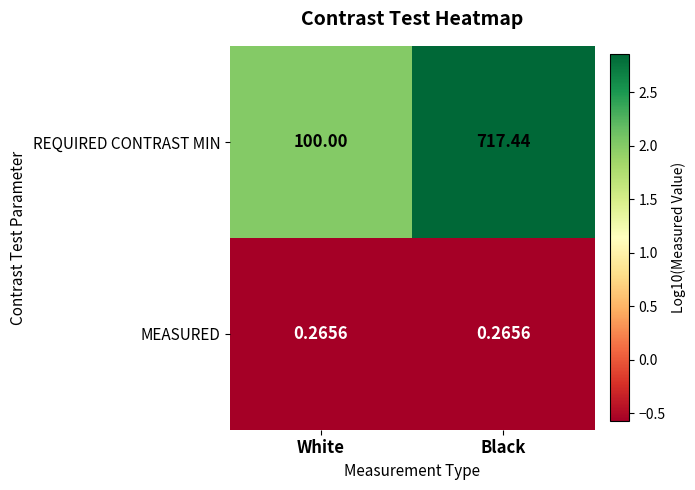

At which label is REQUIRED CONTRAST MIN closest to 408?

White